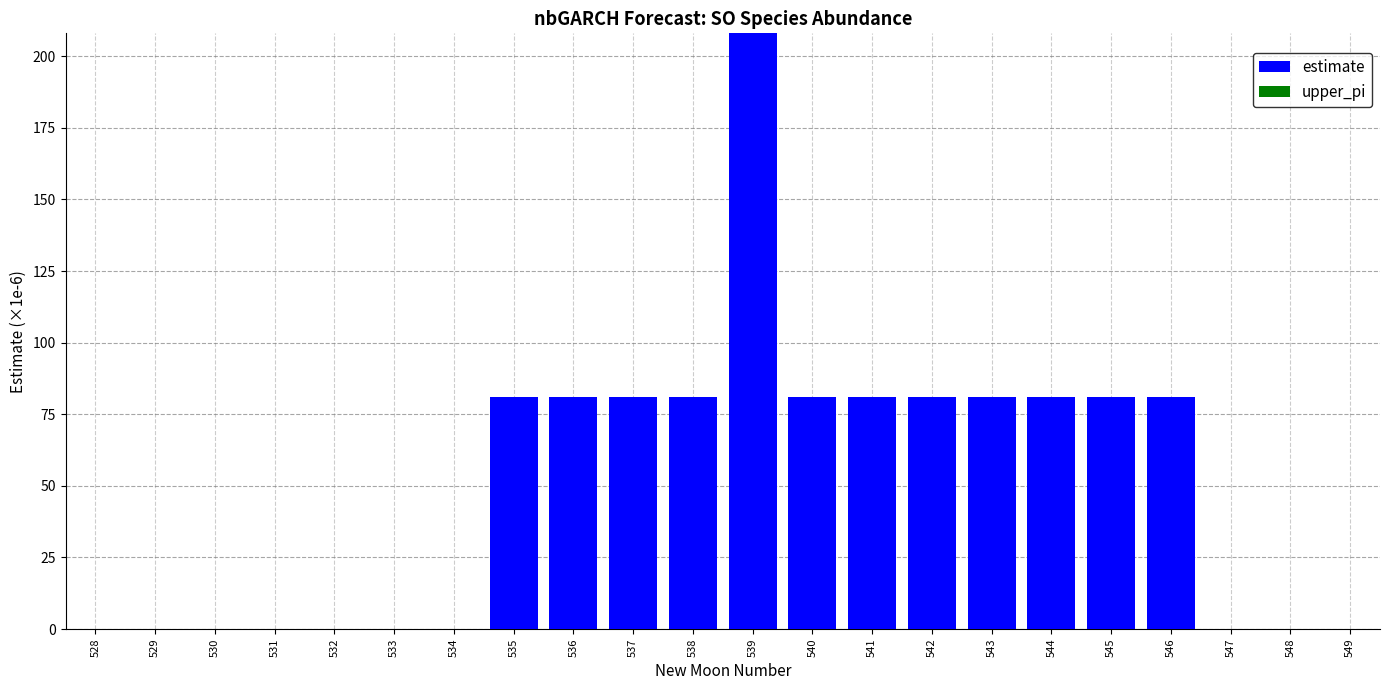

What is the sum of all values?

1101.2